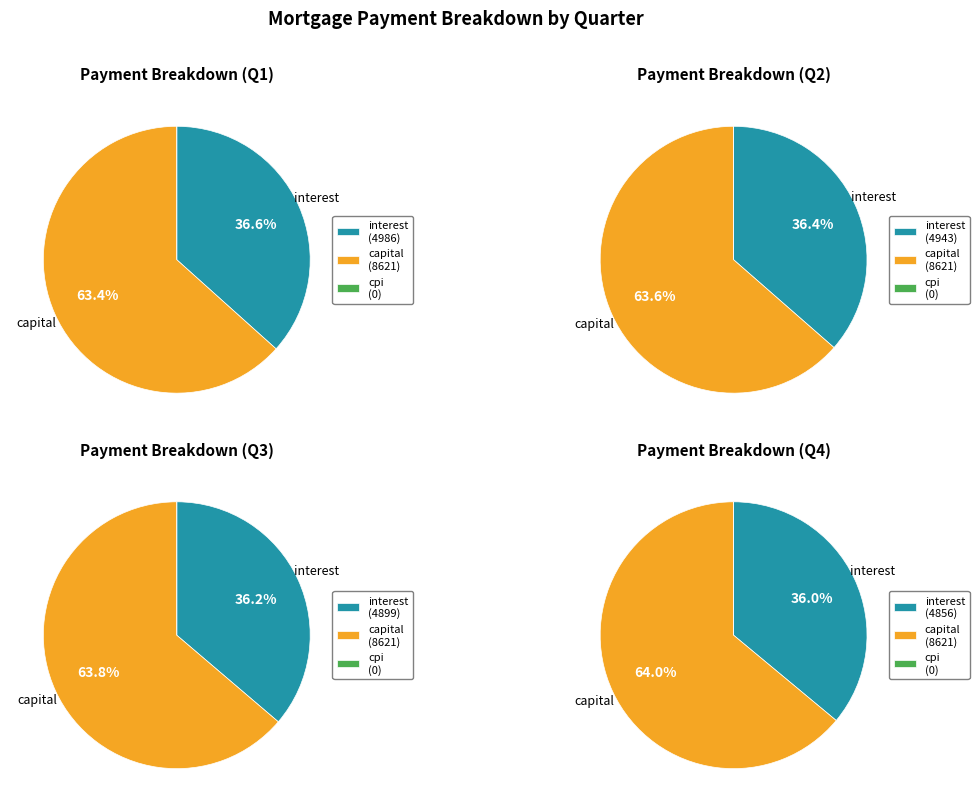

At 8, list the series in order from largest to smallest.

capital, interest, cpi